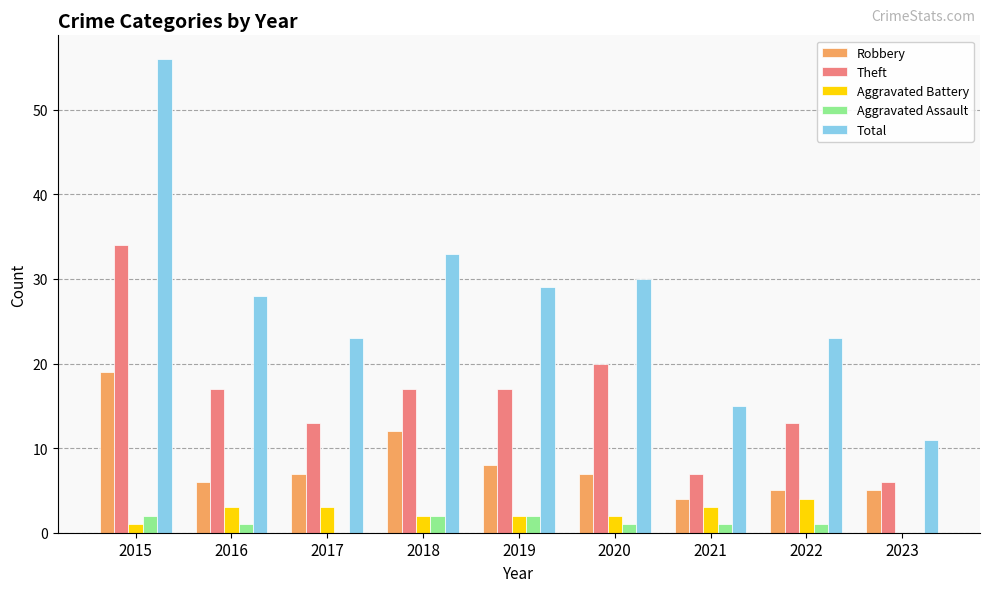

At which category does the chart reach its peak across all series?

2015